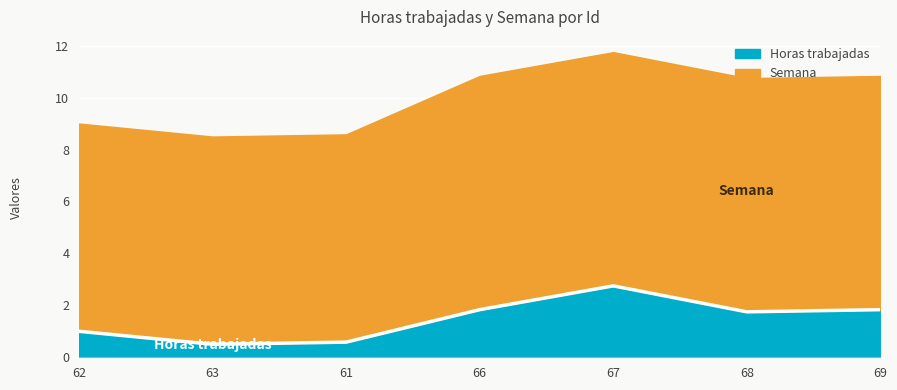

Rank the categories by value from lowest to highest.

63, 61, 62, 68, 66, 69, 67